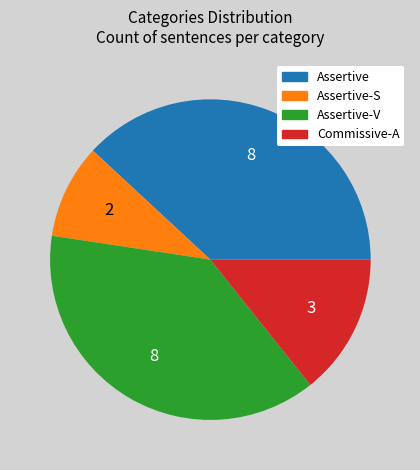

Does any single category account for the majority?

No